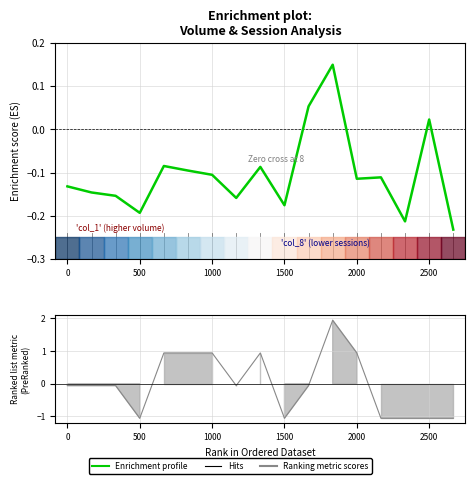

At how many categories does at least one series exceed 0?

8